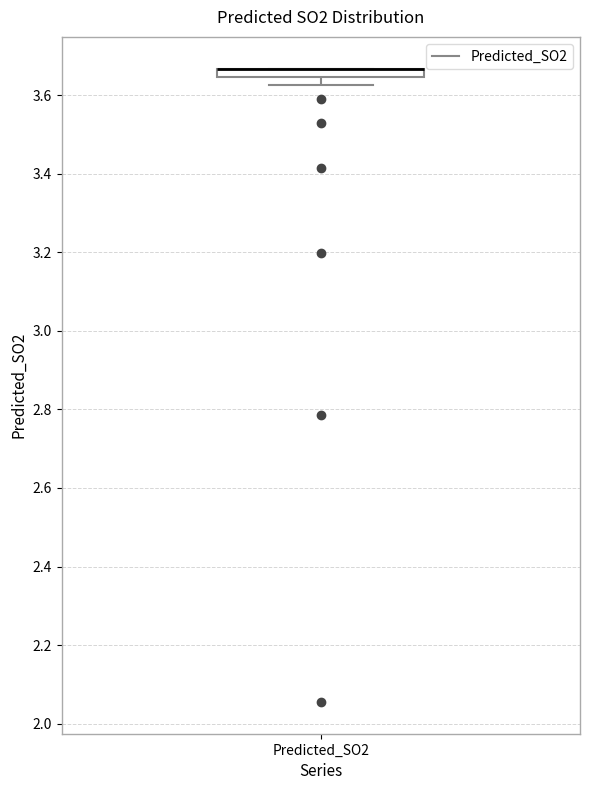

Where is the lower edge of the box for Predicted_SO2 on the y-axis? The values are not printed on the chart, so give them approximately, as read against the axis.

3.64